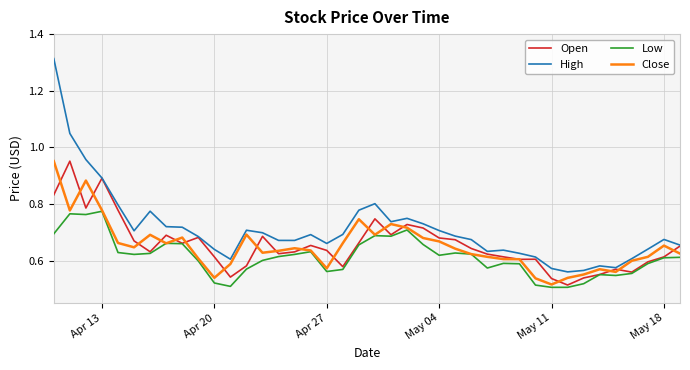

Which series has the widest spread of values?

High